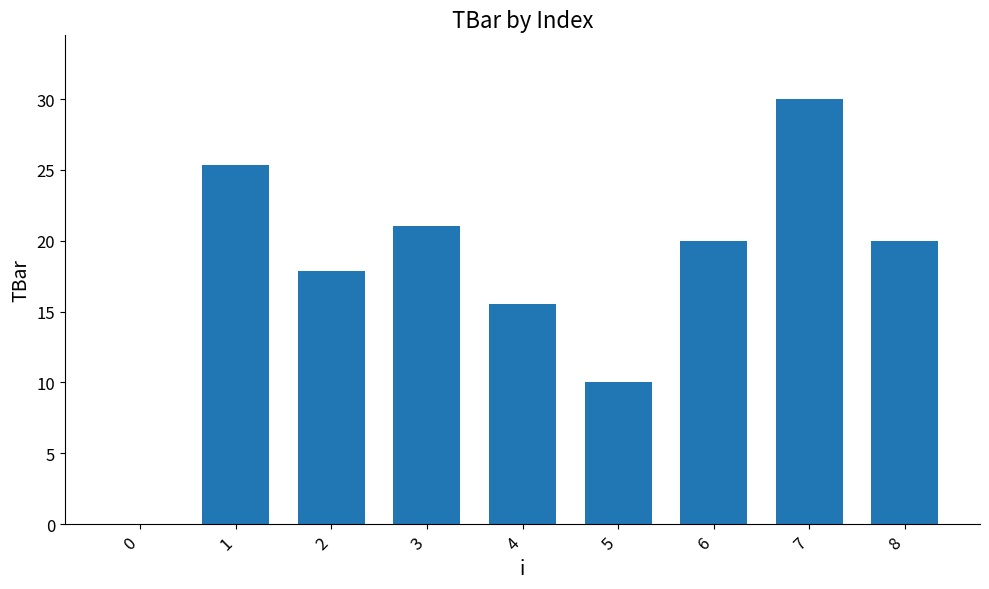

What is the approximate value at 2?

17.9